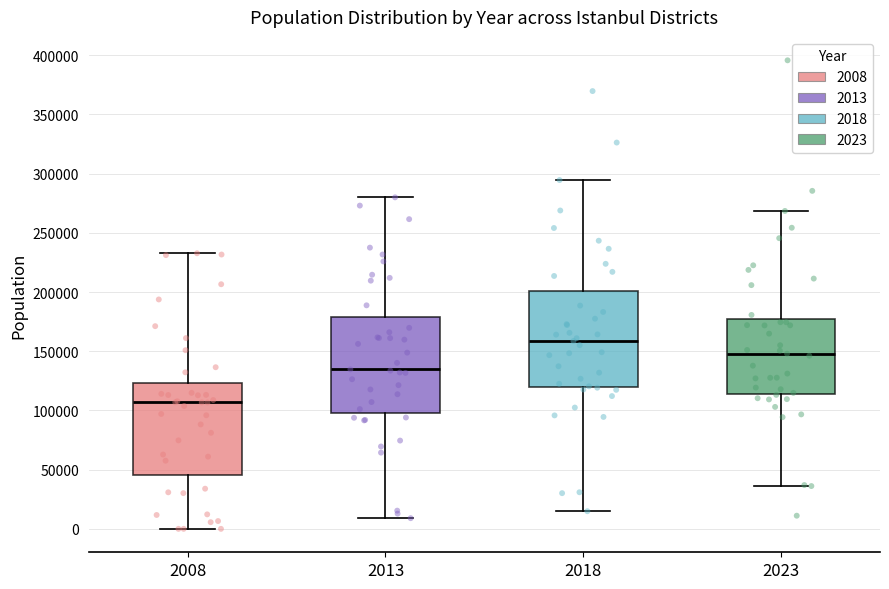

Where does the upper whisker of the box at x = 2013 end on the y-axis? The values are not printed on the chart, so give them approximately, as read against the axis.

280000